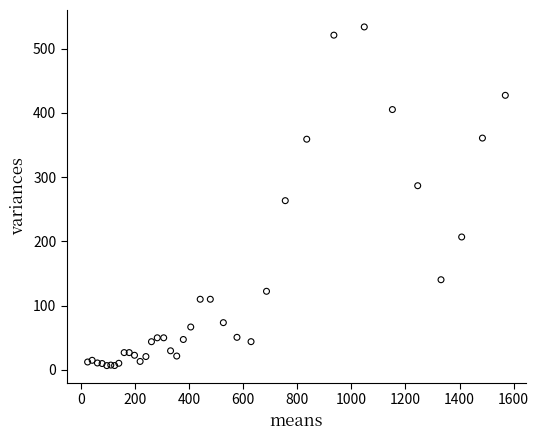

What Y value in the scatter plot is closest to 270?

263.4